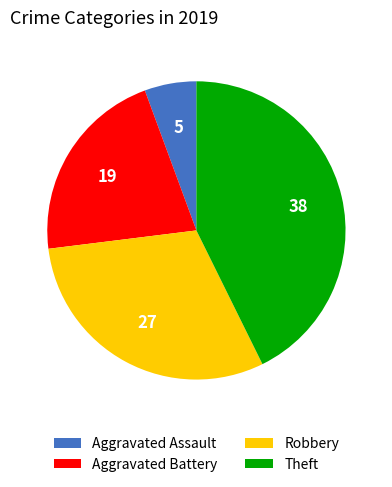

How many slices are in this pie chart?

4